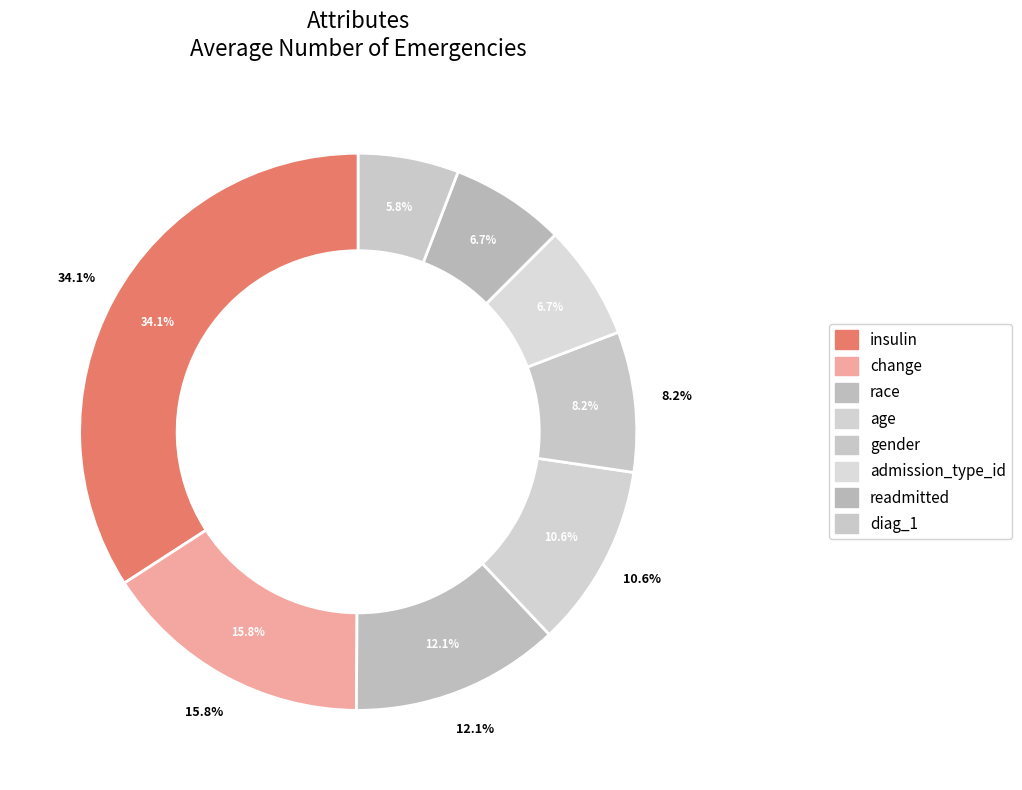

Count the number of slices in the pie.

8